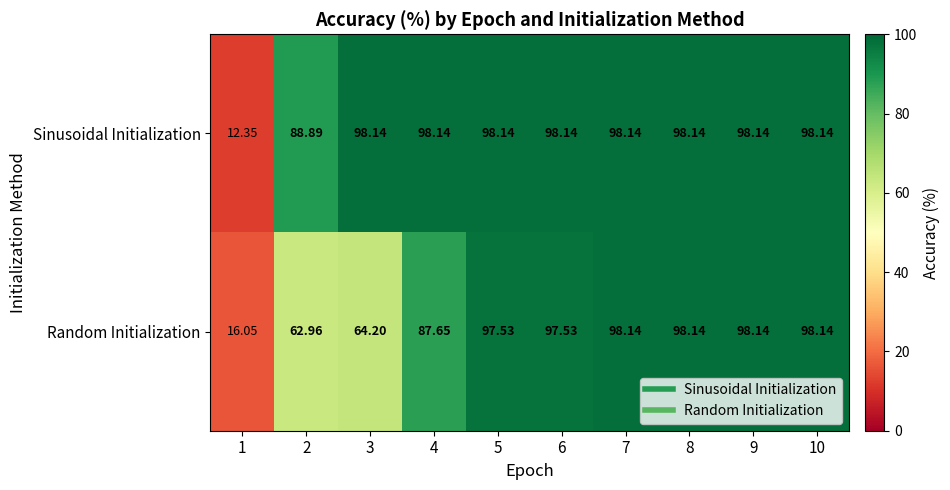

Which series has the largest range (max minus min)?

Sinusoidal Initialization